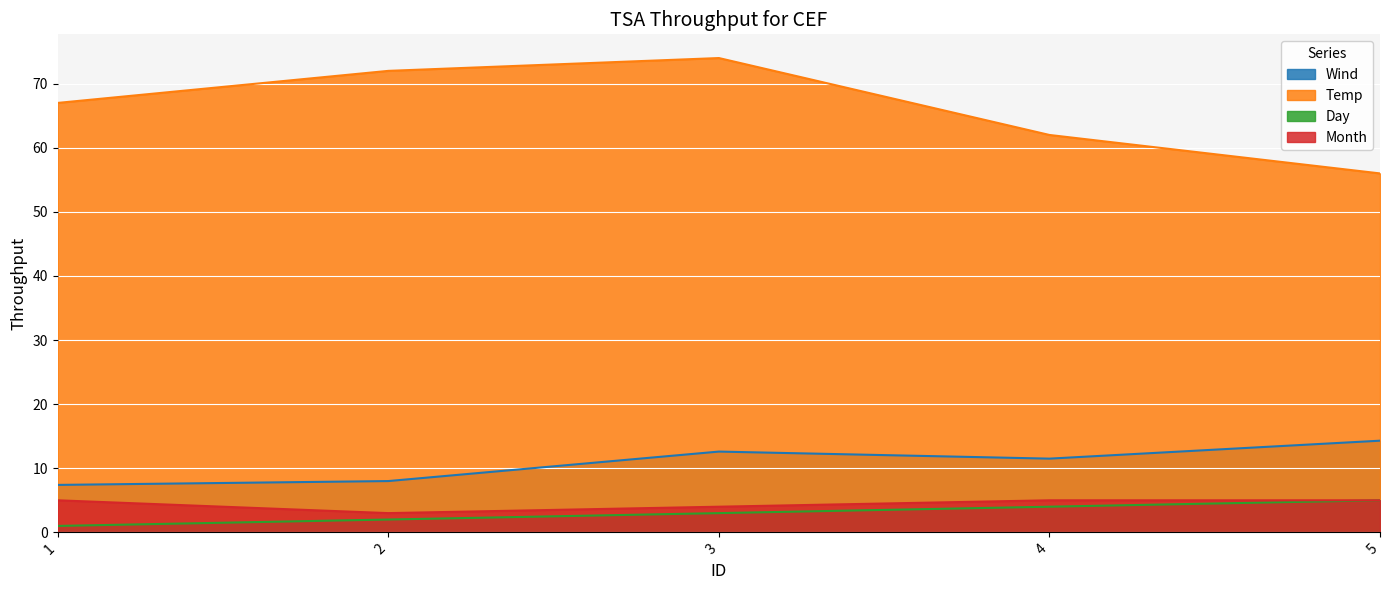

At which category is the sum across all series the highest?

3